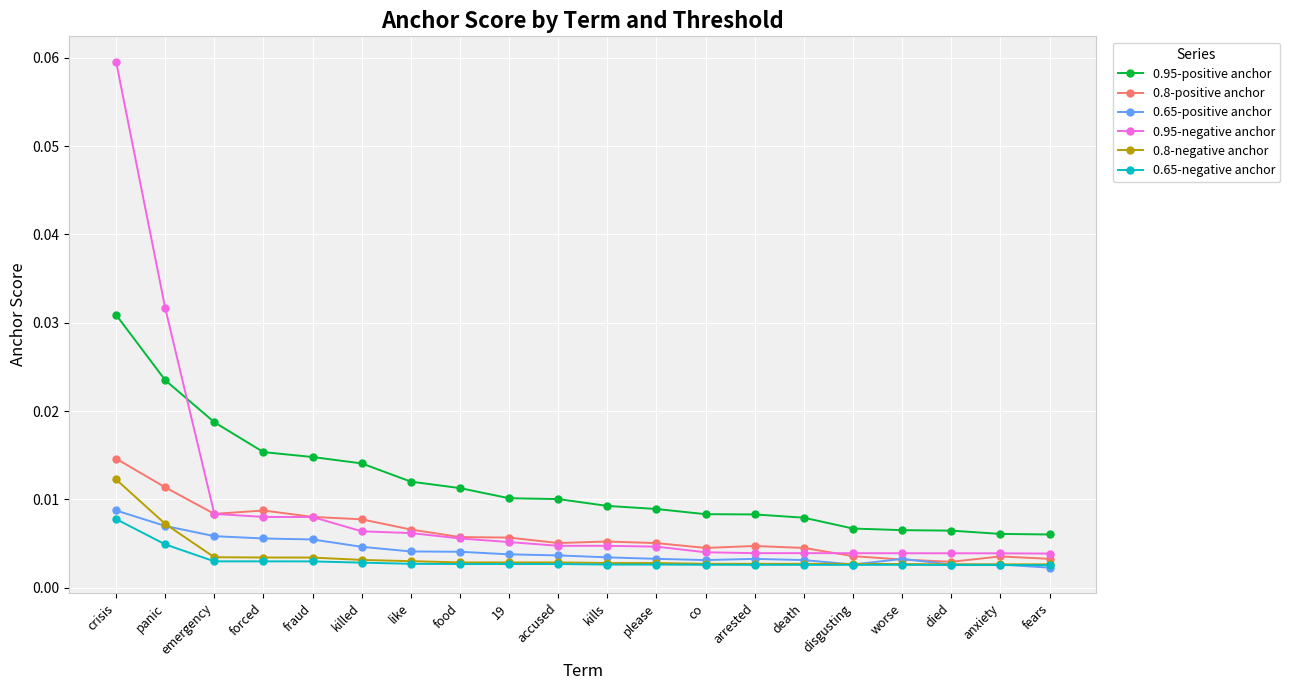

True or false: 0.95-positive anchor and 0.8-negative anchor intersect in this chart.

False